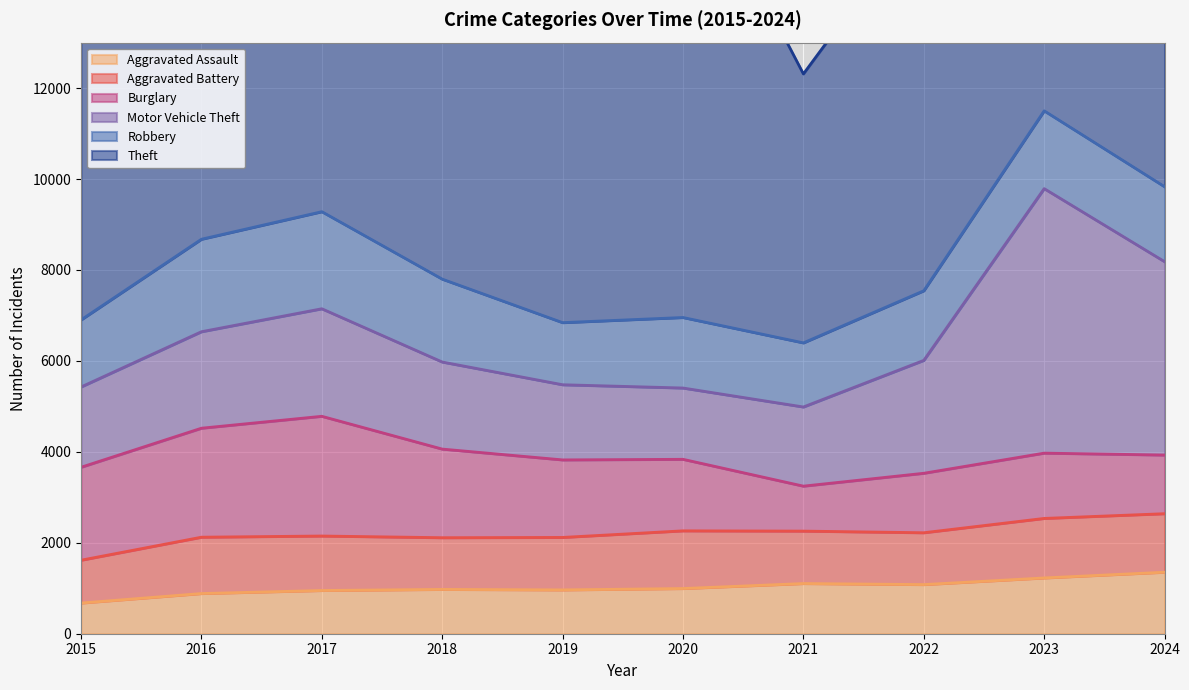

Reading right to left, what are all the values shown in this chart?

Aggravated Assault: 1353	1227	1081	1104	994	964	975	951	884	675
Aggravated Battery: 1287	1309	1140	1153	1269	1154	1137	1198	1239	942
Burglary: 1290	1436	1308	989	1573	1705	1949	2633	2397	2044
Motor Vehicle Theft: 4253	5817	2483	1741	1568	1653	1915	2365	2122	1766
Robbery: 1648	1711	1531	1410	1551	1366	1823	2135	2034	1475
Theft: 9962	9803	8354	5915	10443	10573	10550	11099	10317	9219